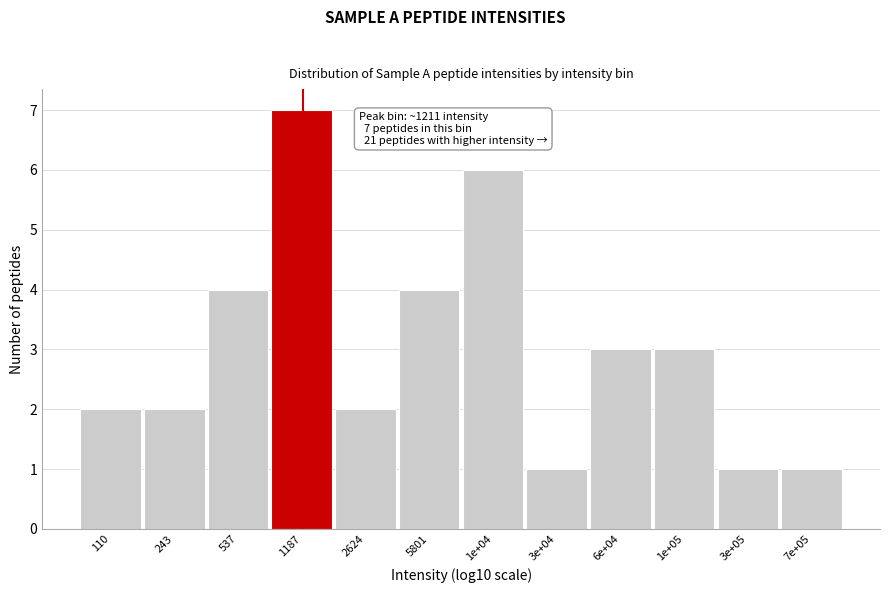

Reading right to left, transcribe all the data shown in this chart.

1	1	3	3	1	6	4	2	7	4	2	2